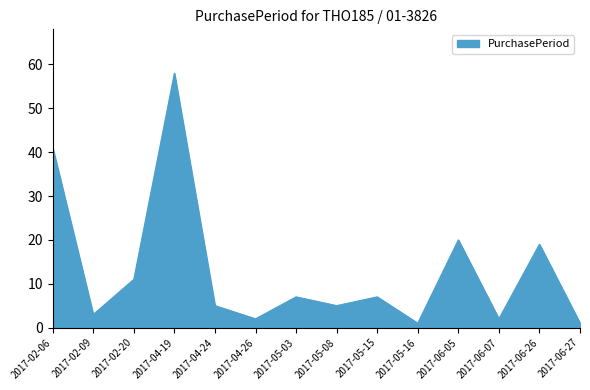

Which has a higher value, 2017-02-20 or 2017-02-09?

2017-02-20